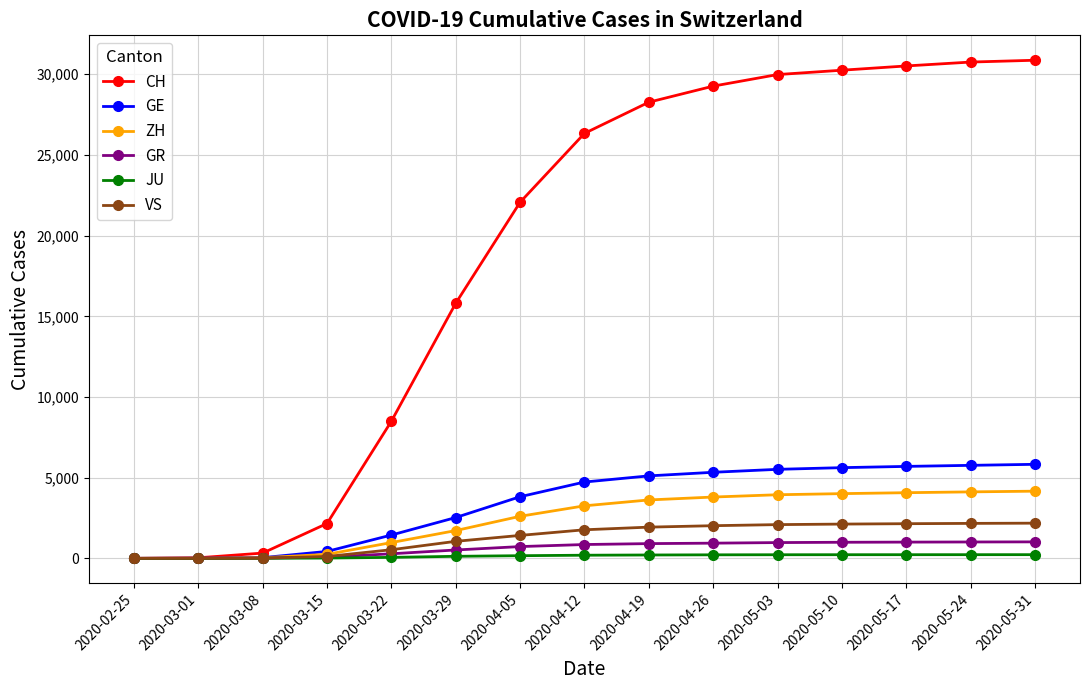

What is the difference between the second highest and minimum values in the CH series?

30756